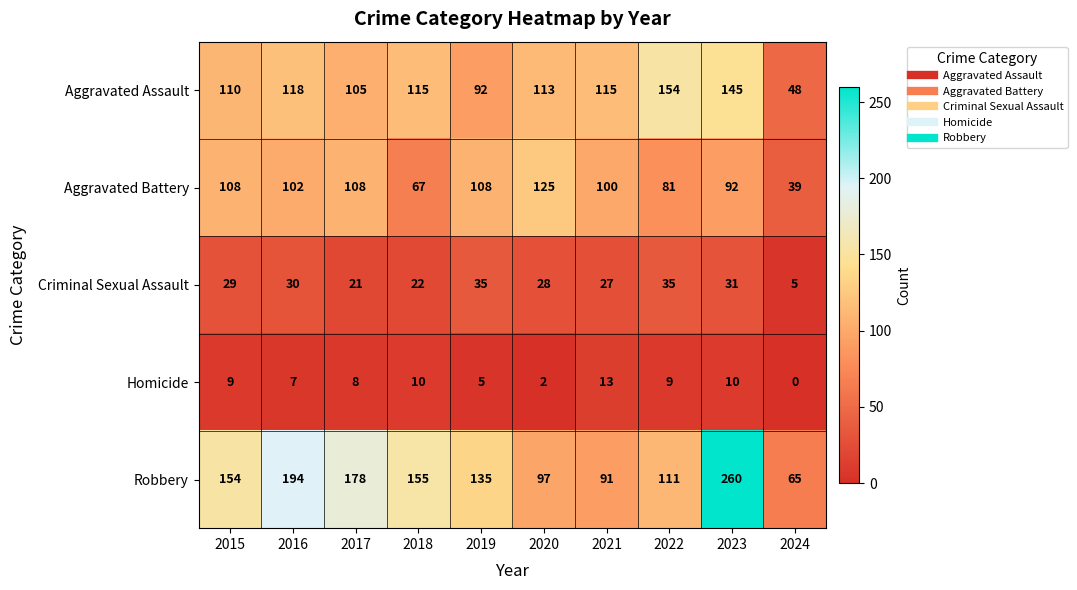

What is the sum of all Aggravated Assault values?

1115